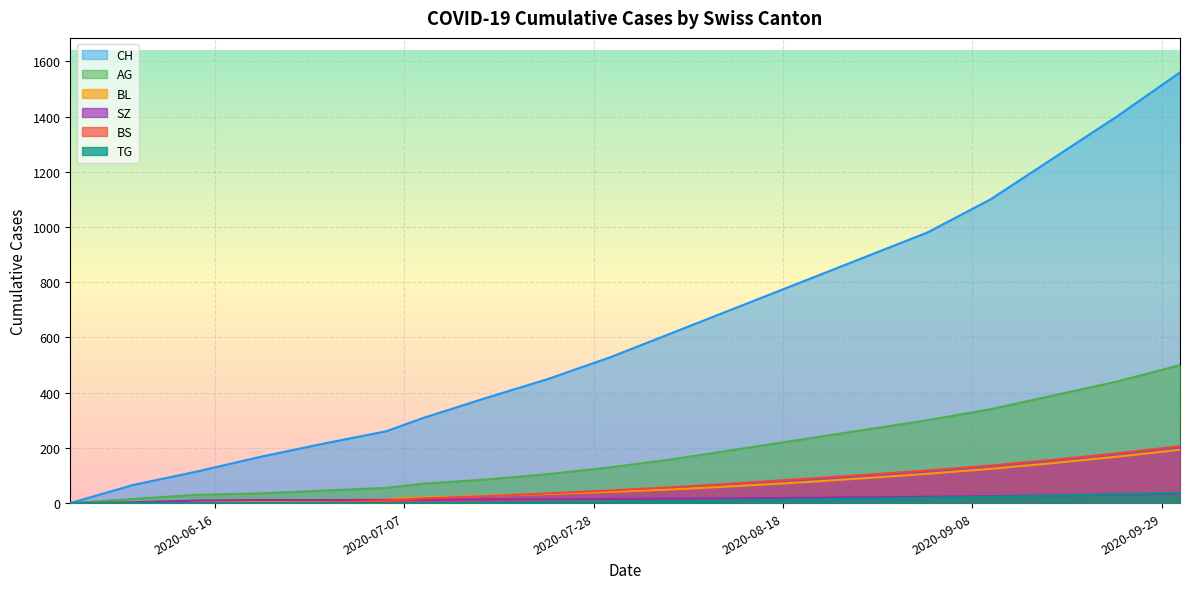

Between 2020-09-20 and 2020-08-30, which is larger?

2020-09-20